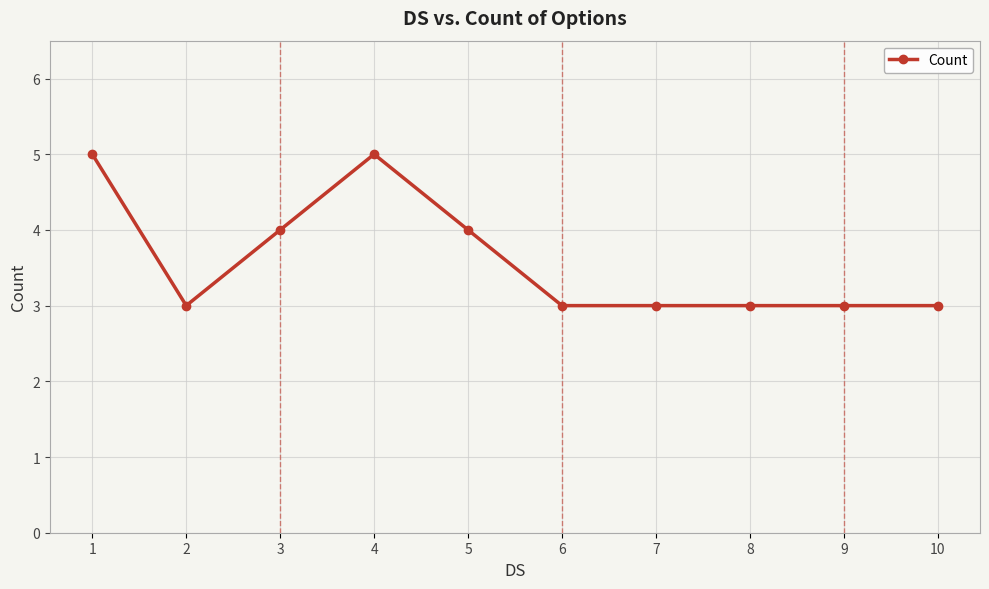

What is the smallest value displayed?

3